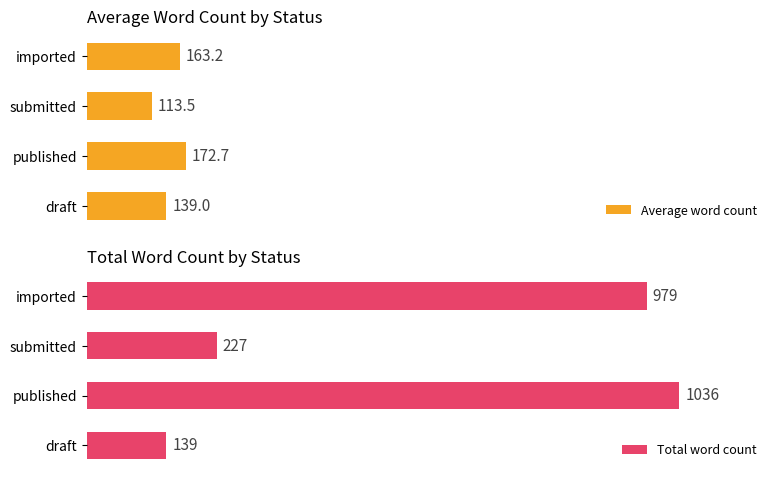

At which label does Total word count reach its peak?

published